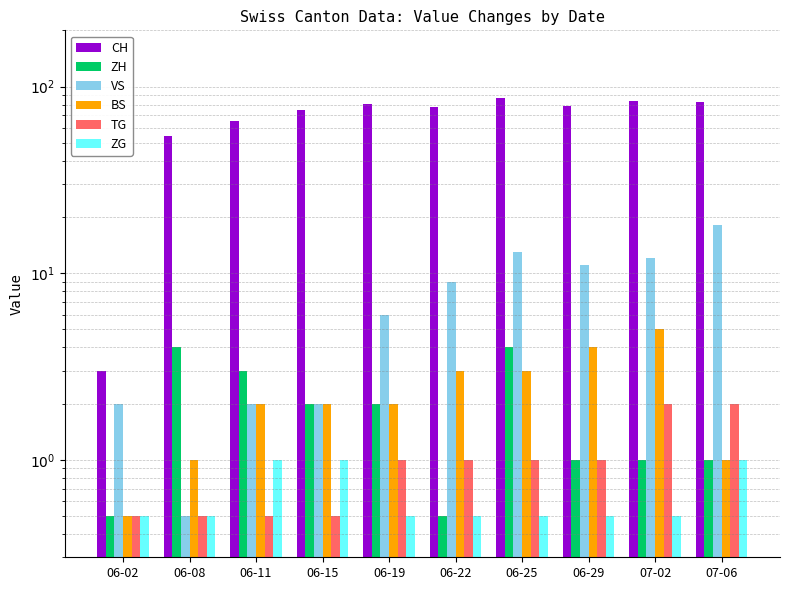

What is the maximum value for VS?

18.0